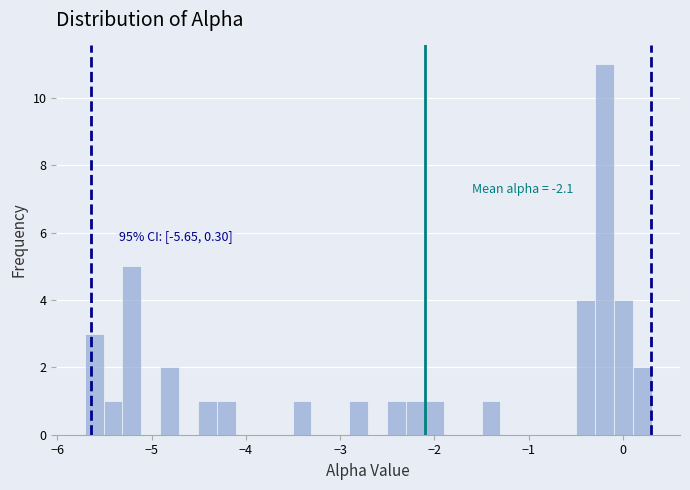

Around what value on the x-axis is the tallest bar? Give the approximate position of its centre, as read against the axis.

-0.2